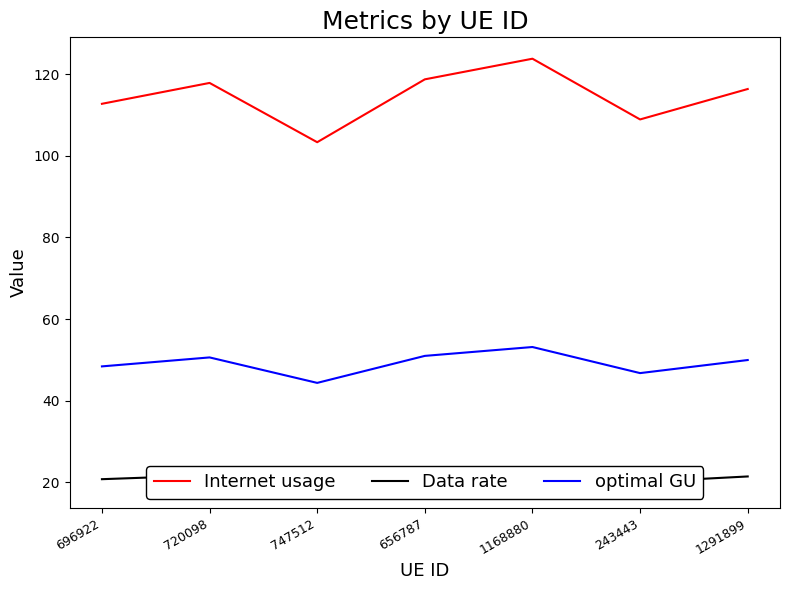

True or false: Data rate has a value of 34.0 at 243443.

False